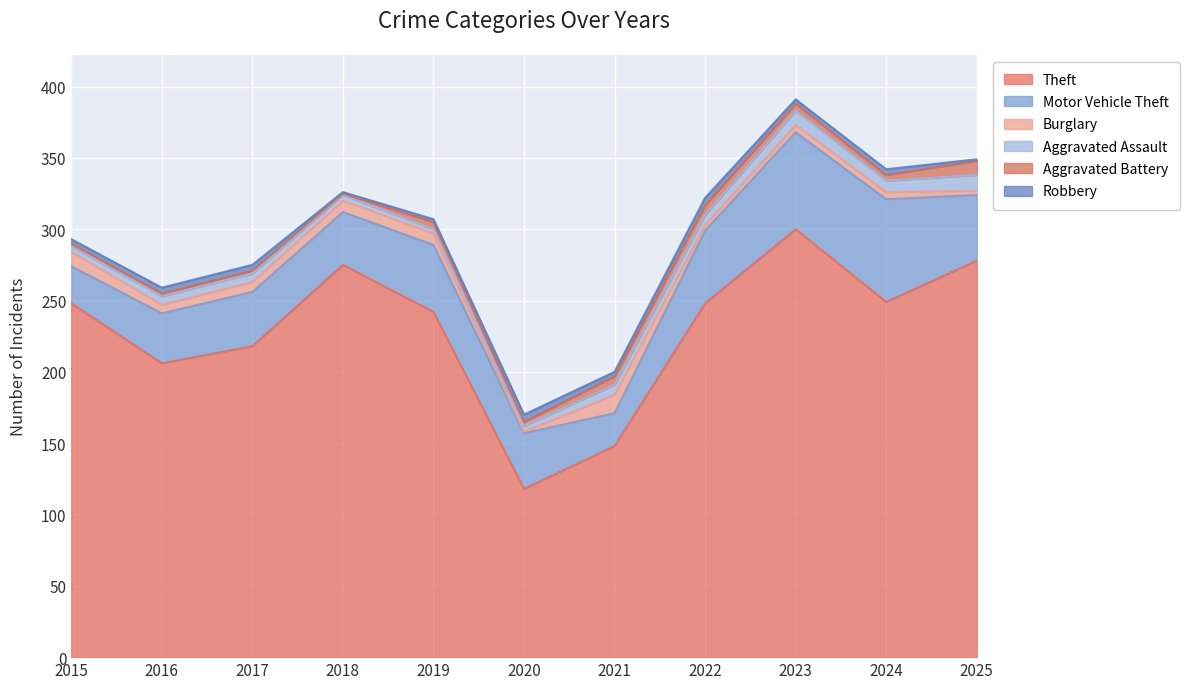

How many lines are shown in the chart?

6